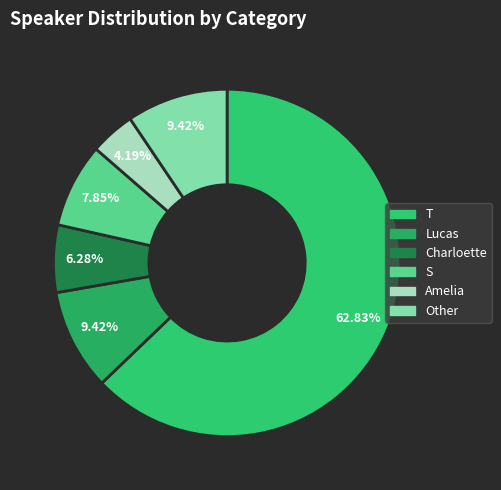

How much of the chart is everything except Charloette?

93.7%